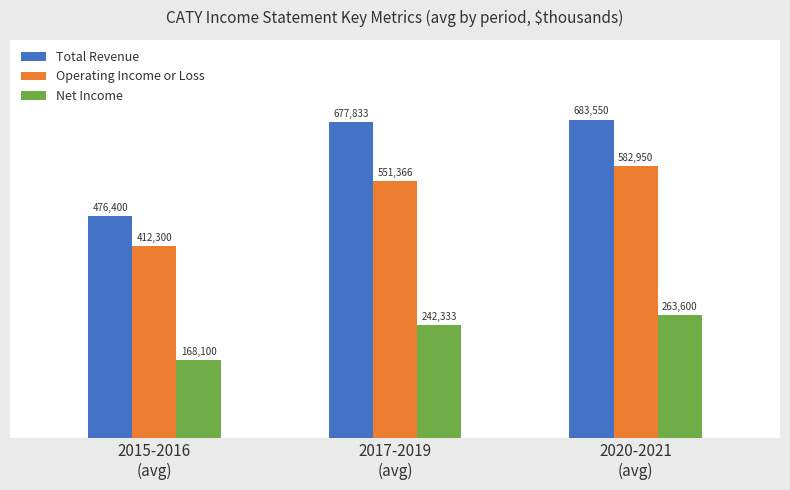

Which series has the largest range (max minus min)?

Total Revenue